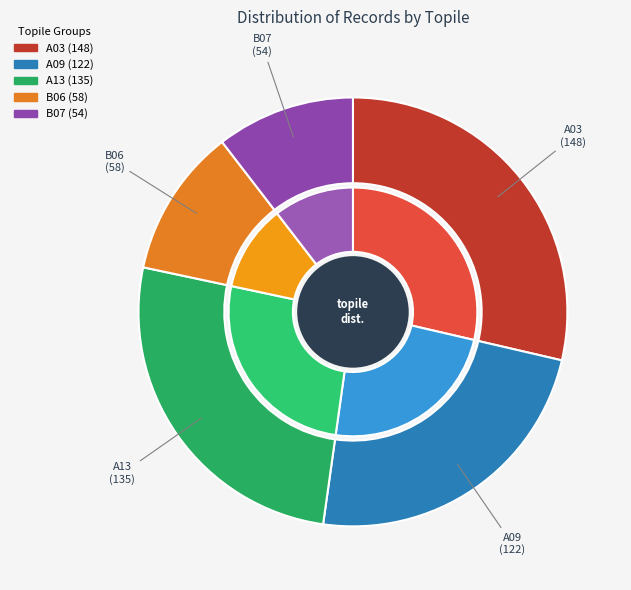

Does A03 represent more than half of the total?

No